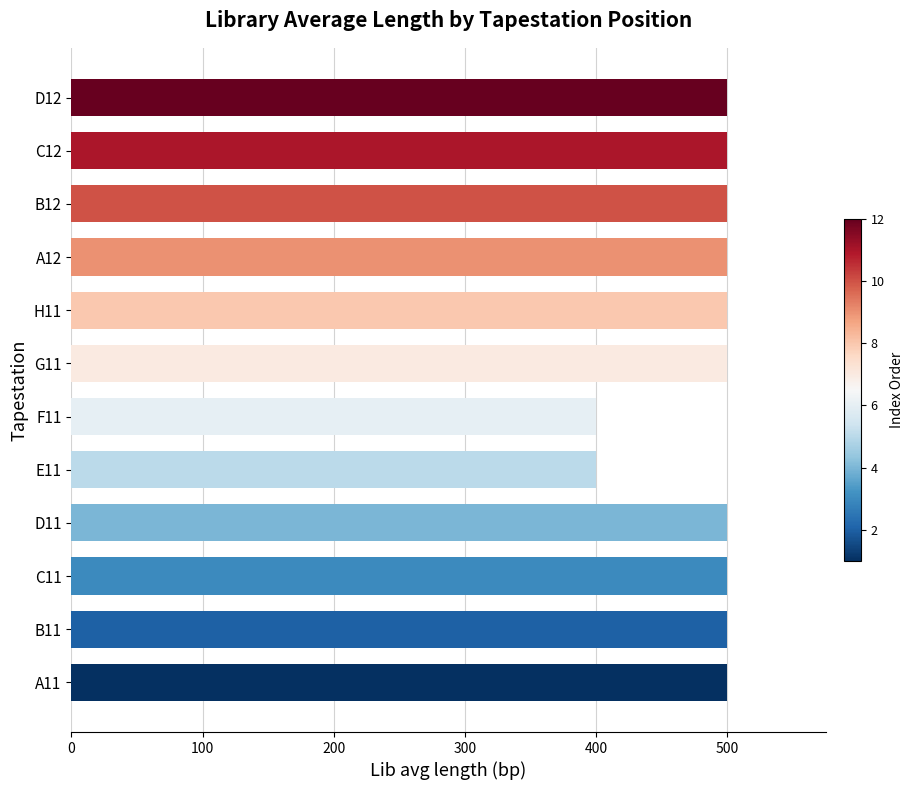

Reading left to right, list all the values displayed in this chart.

500	500	500	500	400	400	500	500	500	500	500	500